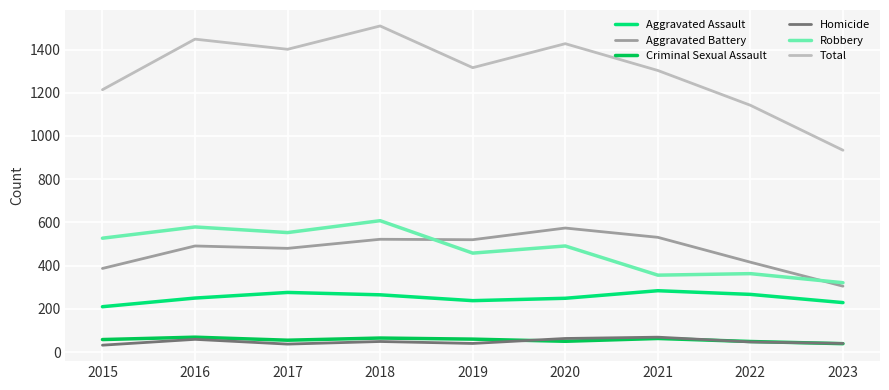

What is the greatest value displayed?

1509